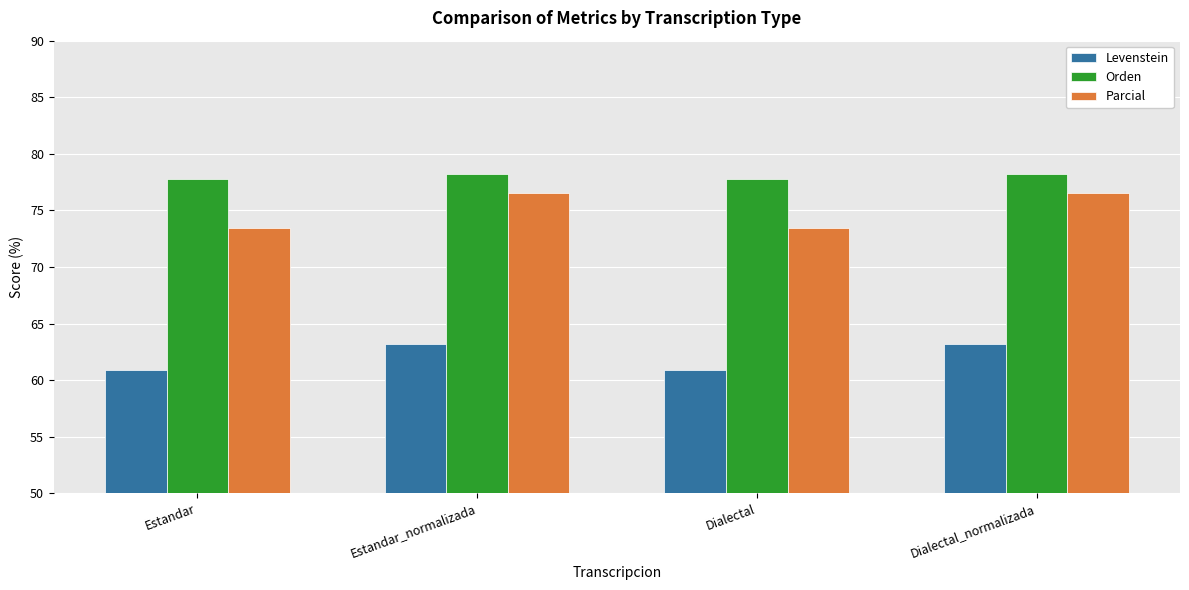

How many Orden values are between 77 and 78?

2